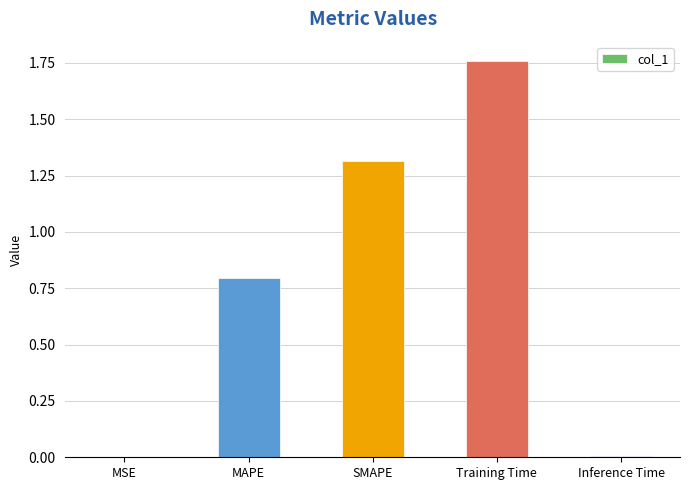

What is the difference between the values at SMAPE and Training Time?

0.4